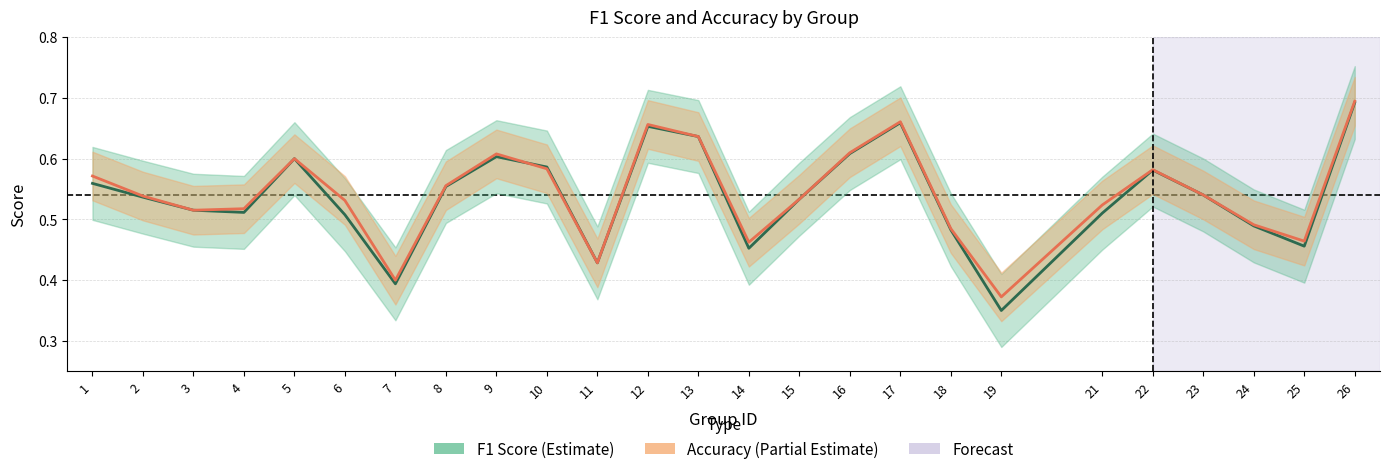

How many lines are shown in the chart?

2